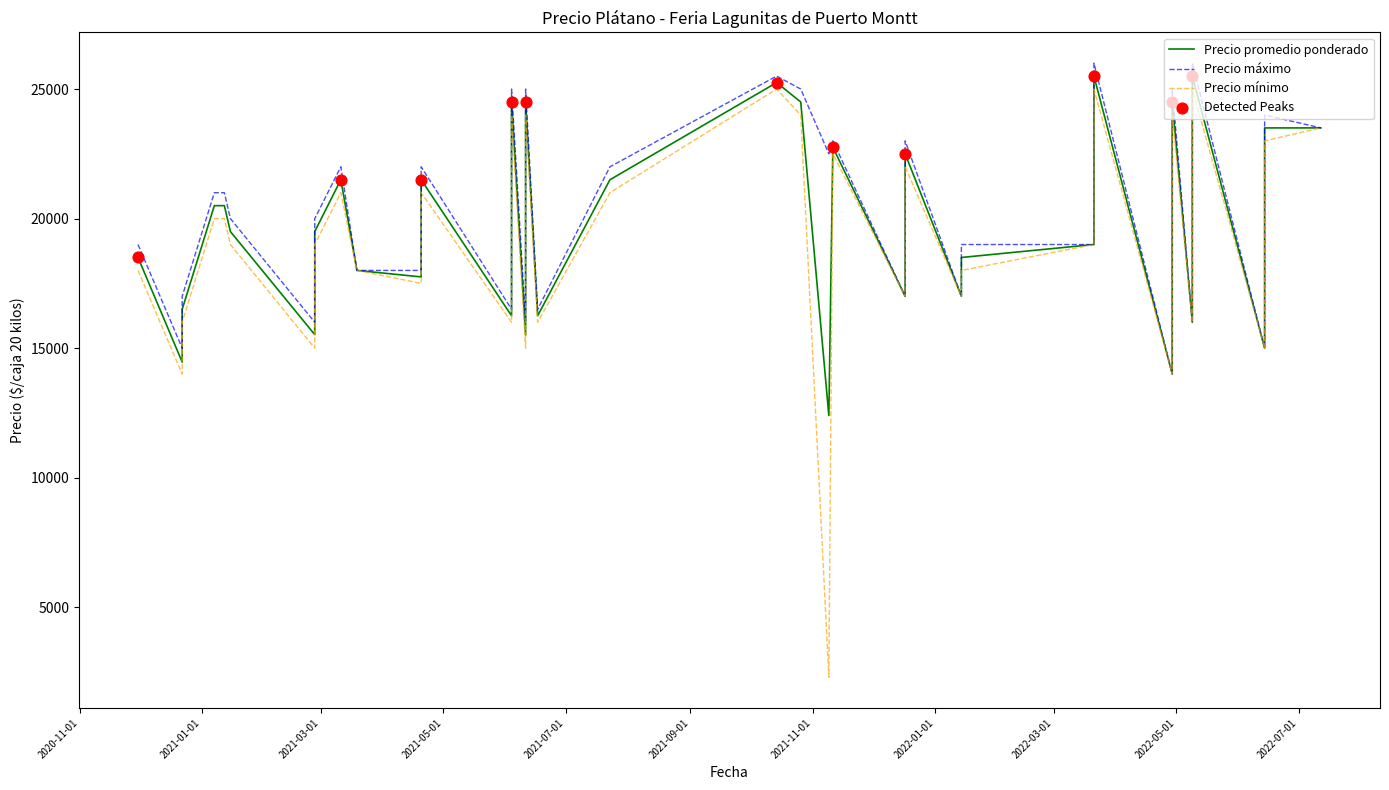

At which category is the sum across all series the highest?

2022-03-21